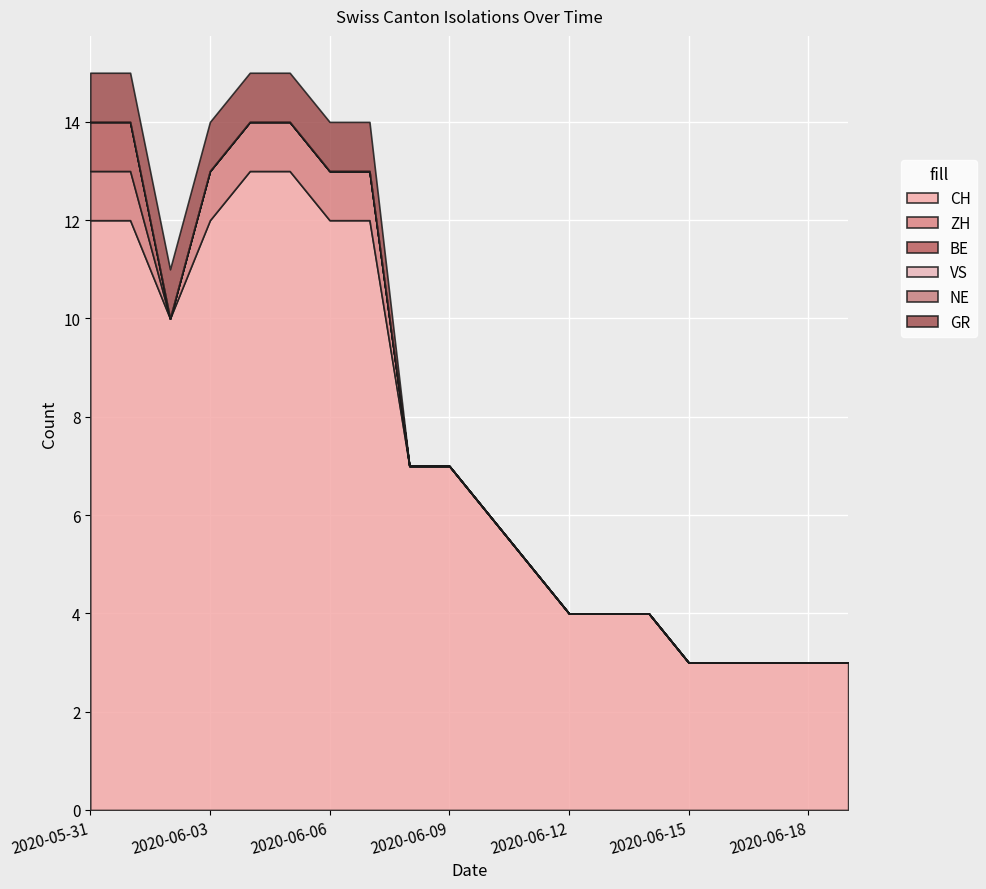

Count the BE values in the range 0 to 1.

20